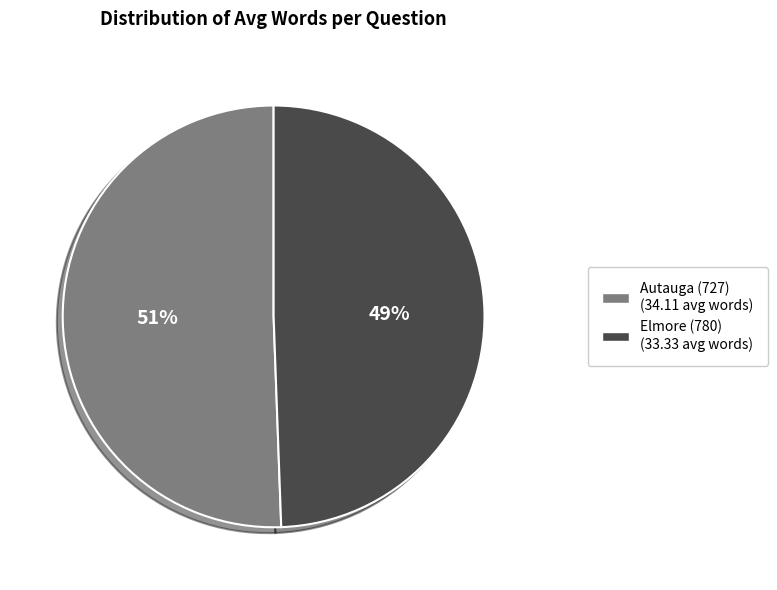

Is it true that Elmore (780) is 37% of the pie?

False